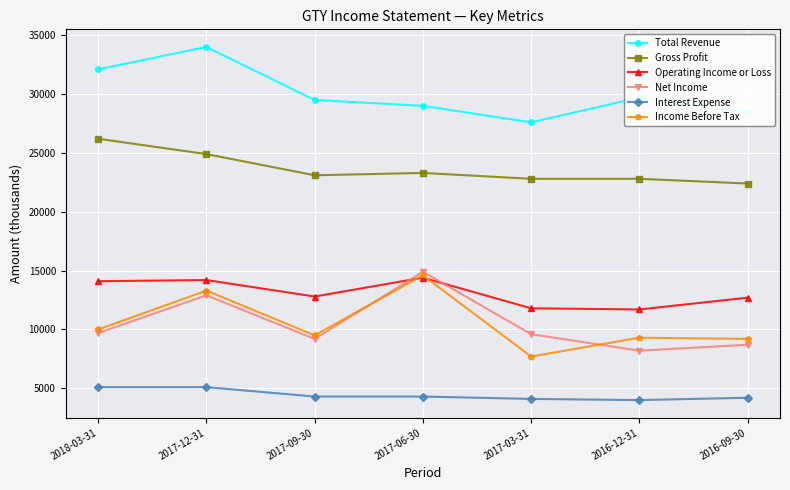

The value of Net Income at 2017-03-31 is 9600. True or false?

True